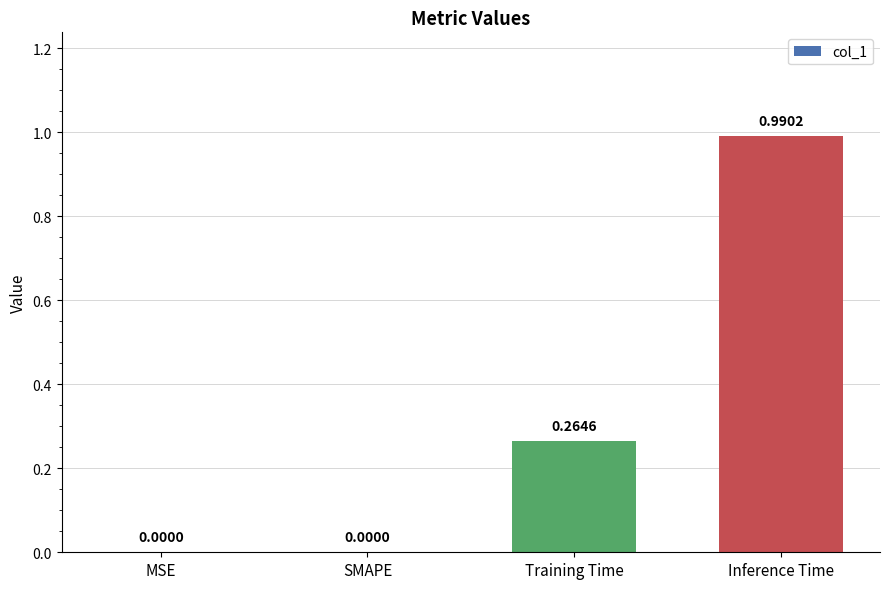

What is the change in value from SMAPE to Training Time?

+0.3